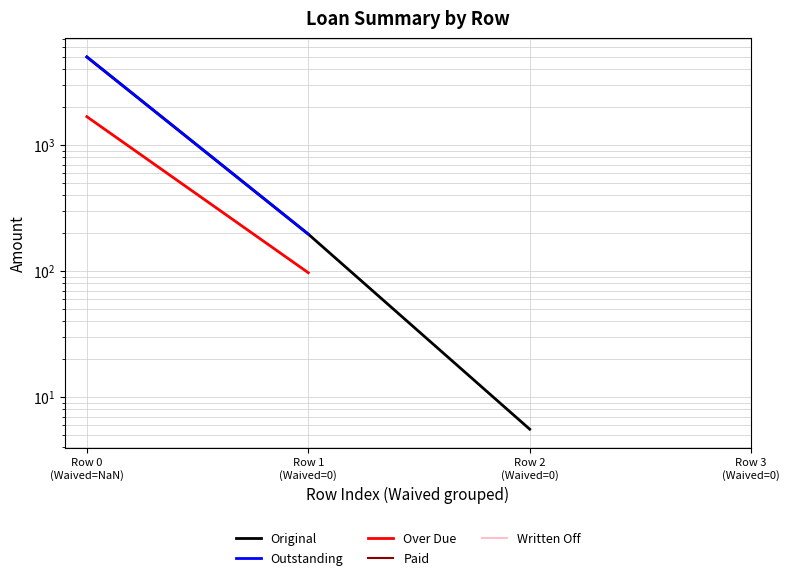

How many positive values does the Outstanding series have?

2